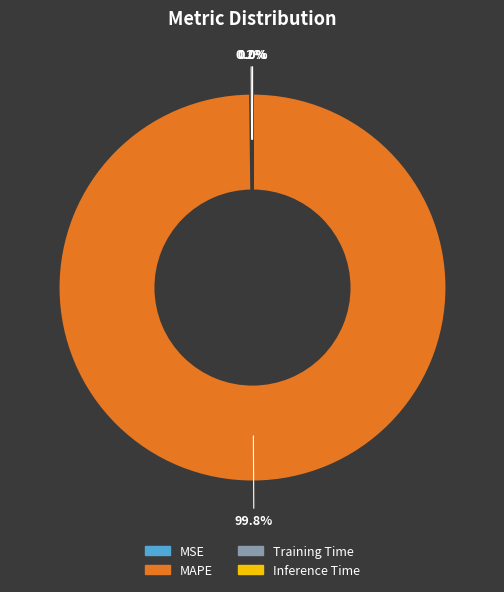

How much of the chart is everything except MAPE?

0.2%